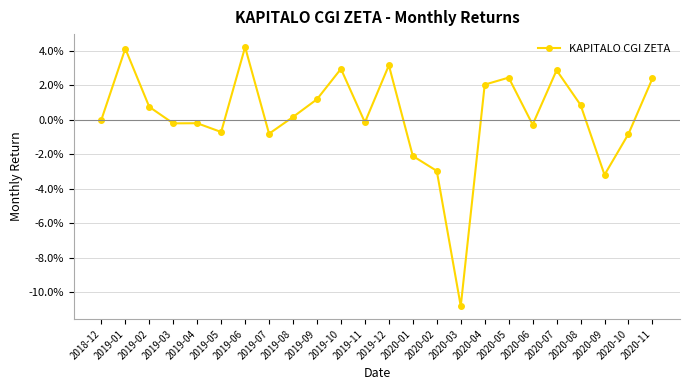

List the labels in order of value, largest first.

2019-06, 2019-01, 2019-12, 2019-10, 2020-07, 2020-05, 2020-11, 2020-04, 2019-09, 2020-08, 2019-02, 2019-08, 2018-12, 2019-11, 2019-04, 2019-03, 2020-06, 2019-05, 2019-07, 2020-10, 2020-01, 2020-02, 2020-09, 2020-03